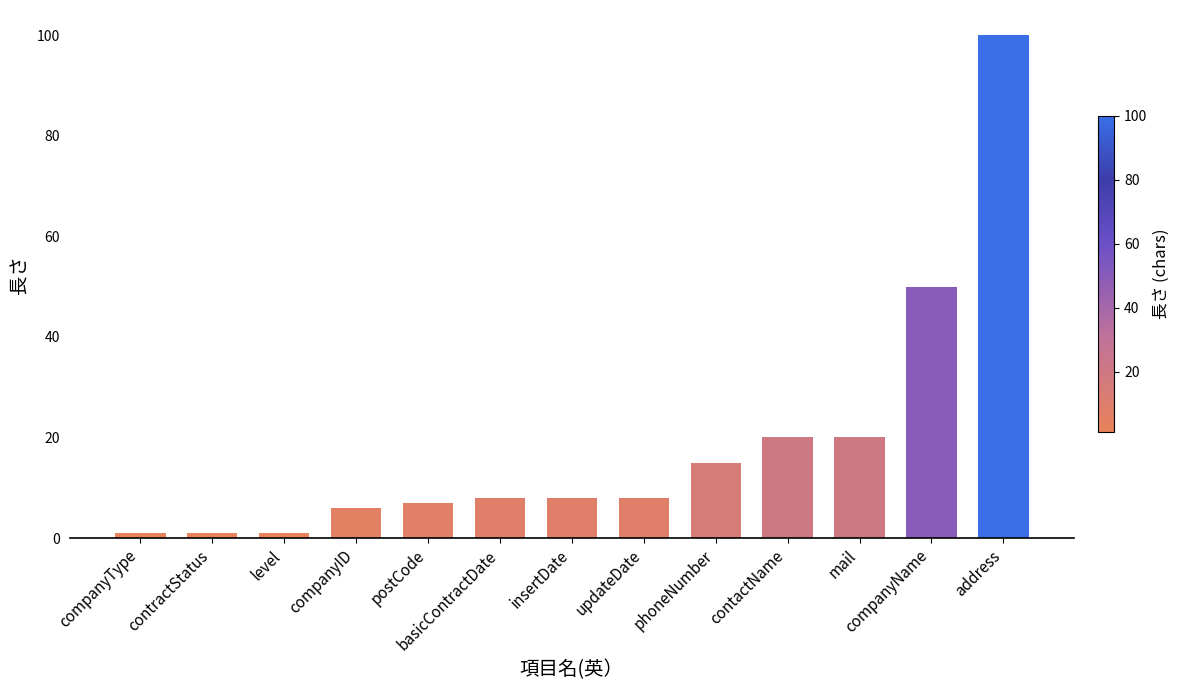

Reading left to right, transcribe all the data shown in this chart.

companyType=1	contractStatus=1	level=1	companyID=6	postCode=7	basicContractDate=8	insertDate=8	updateDate=8	phoneNumber=15	contactName=20	mail=20	companyName=50	address=100